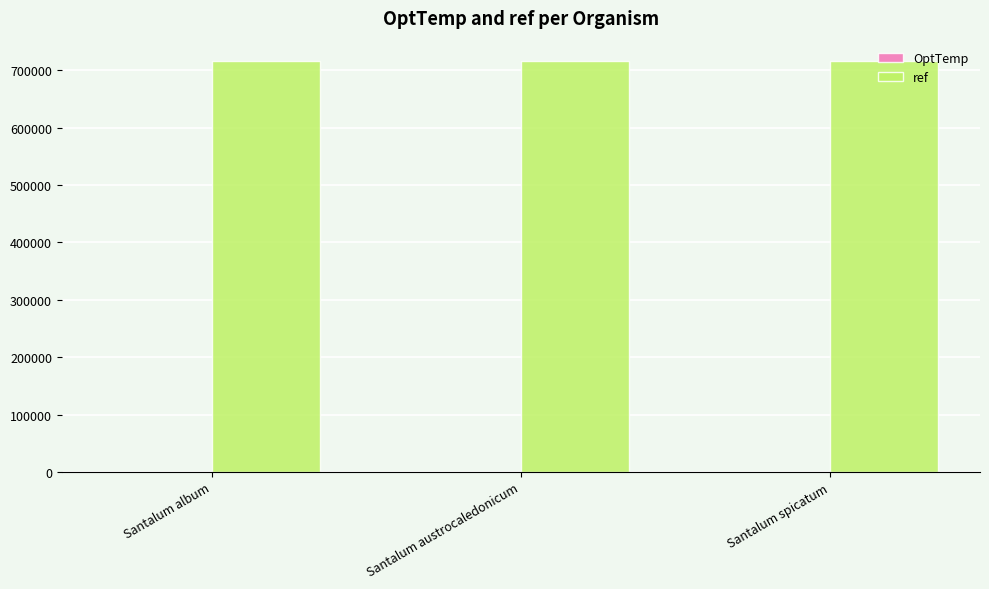

What is the maximum value for ref?

715604